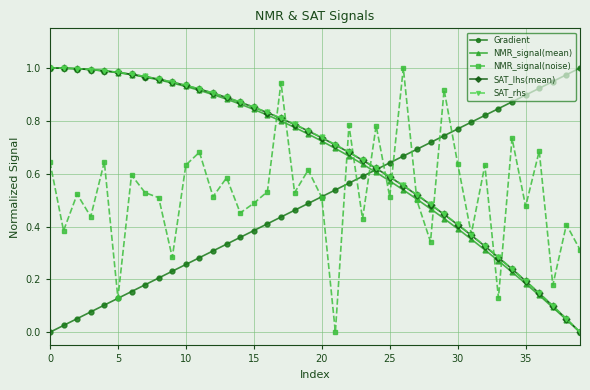

True or false: SAT_rhs and SAT_lhs(mean) cross at least once.

False